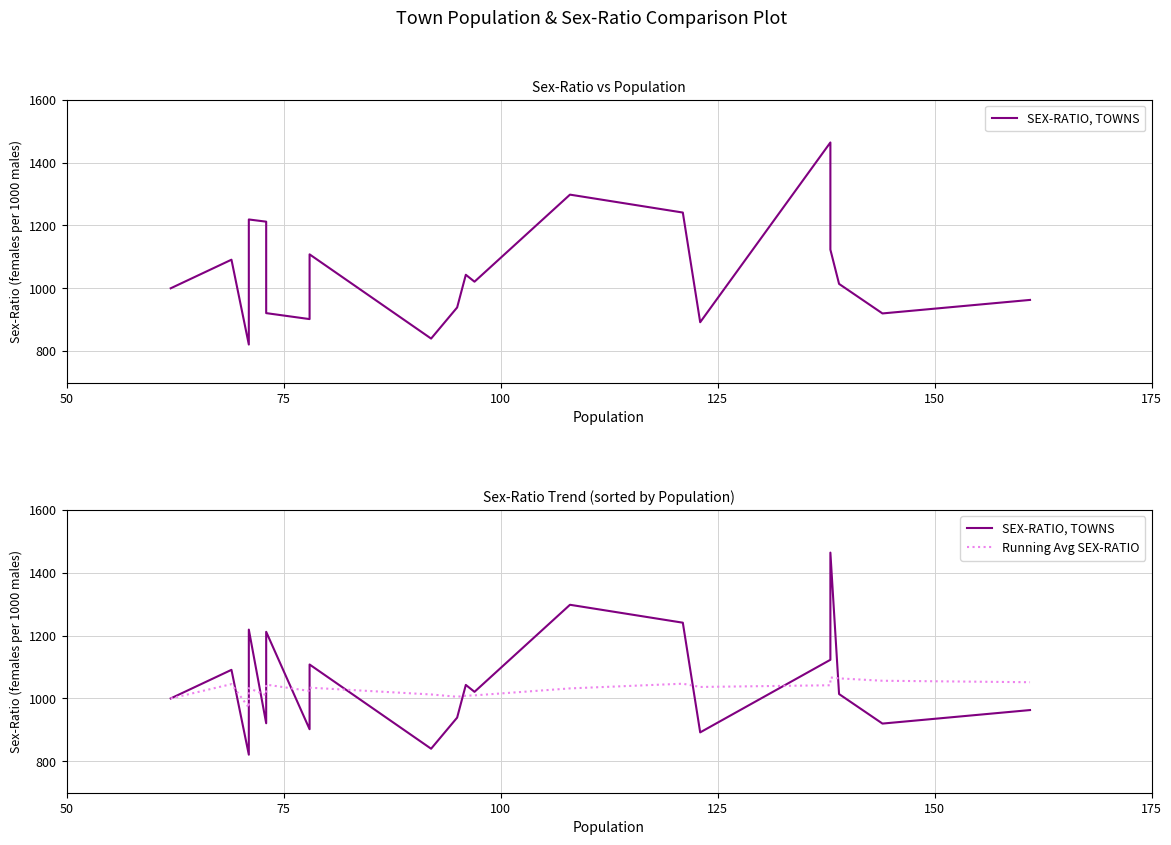

Is it true that Running Avg SEX-RATIO equals 1561.0 at 16?

False